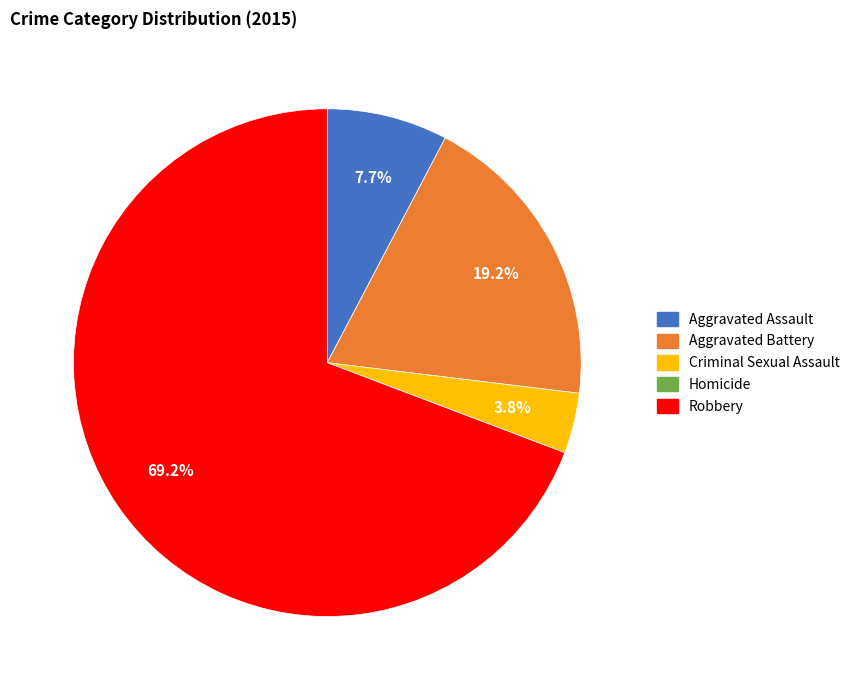

How much of the chart is everything except Aggravated Battery?

80.8%